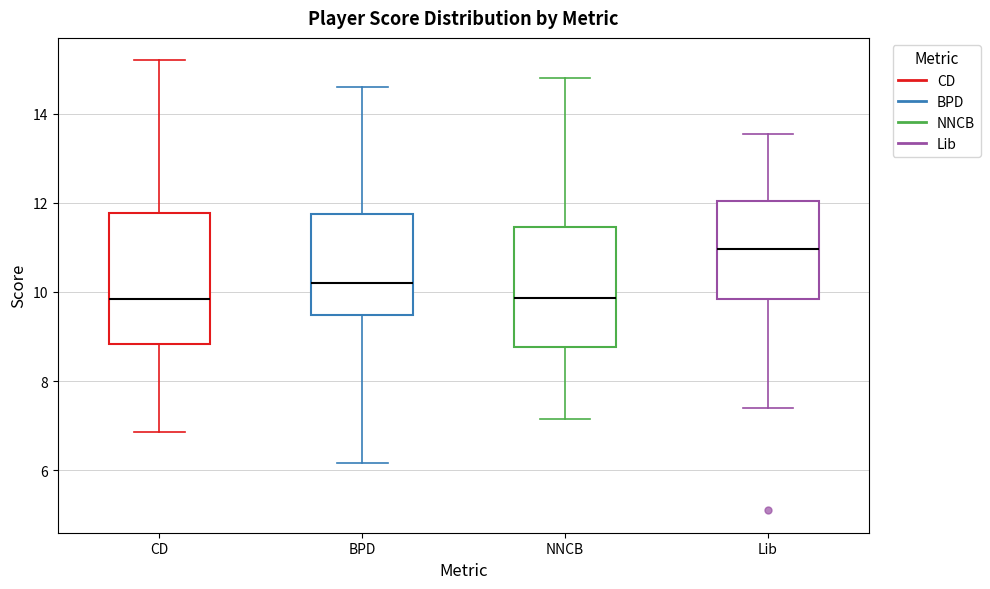

Reading left to right, transcribe this box plot: for each box, give where its median line is, the range the box spans, and where its two whiskers end, as read against the y-axis. The values are not printed on the chart, so give them approximately, as read against the axis.

CD: median 9.8, box 8.8 to 11.8, whiskers 6.8 to 15.2
BPD: median 10.2, box 9.4 to 11.8, whiskers 6.2 to 14.6
NNCB: median 9.8, box 8.8 to 11.4, whiskers 7.2 to 14.8
Lib: median 11.0, box 9.8 to 12.0, whiskers 7.4 to 13.6